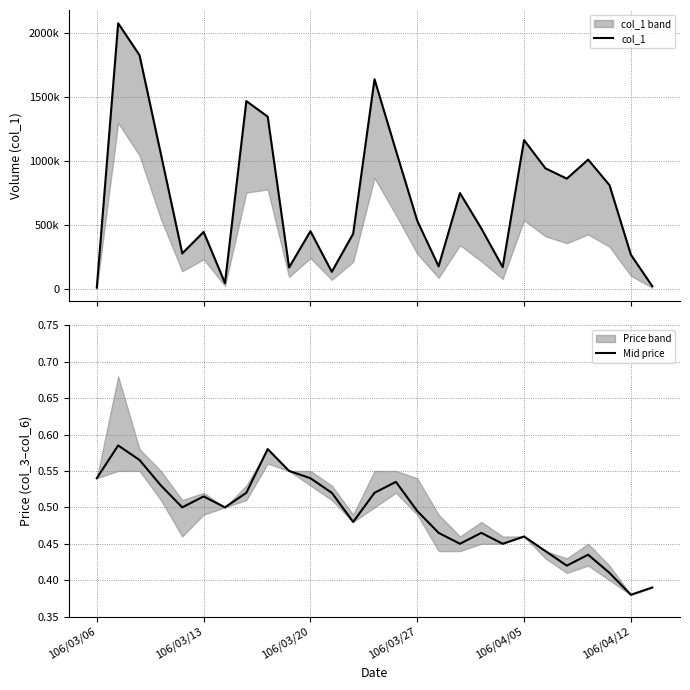

At which label is Mid price closest to 0?

106/04/12